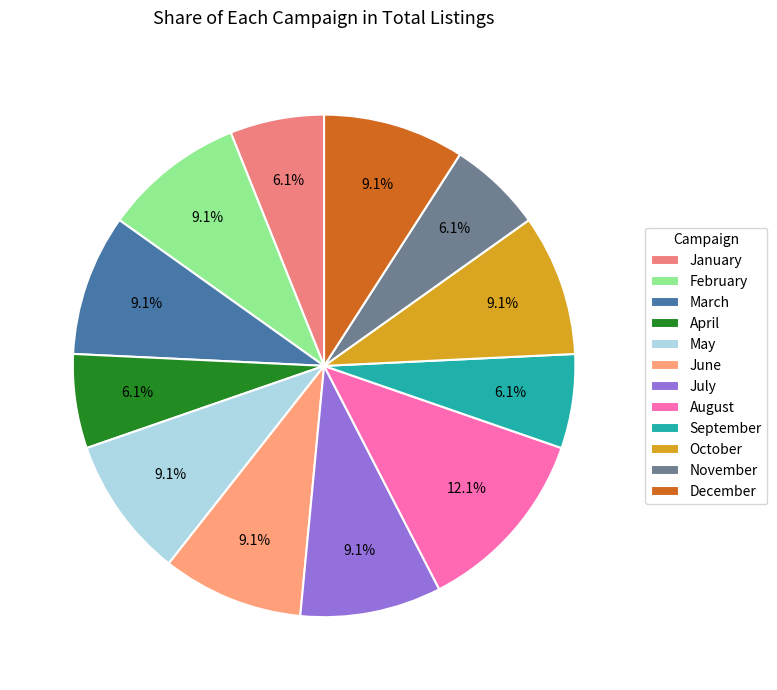

What portion of the pie excludes April?

93.9%